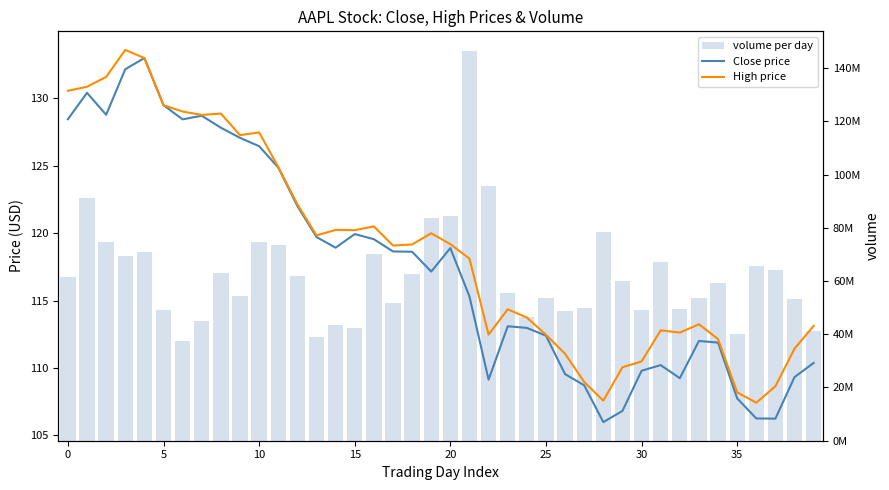

What is the label of the 20th bar from the left?

19